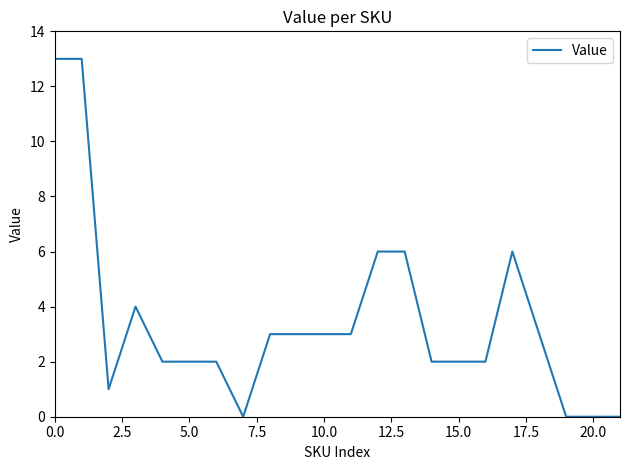

What is the greatest value displayed?

13